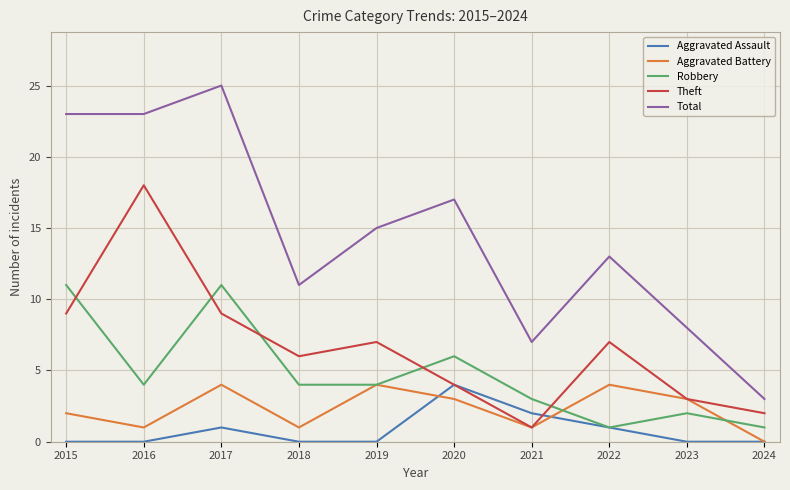

What is the total value across all series at 2022?

26